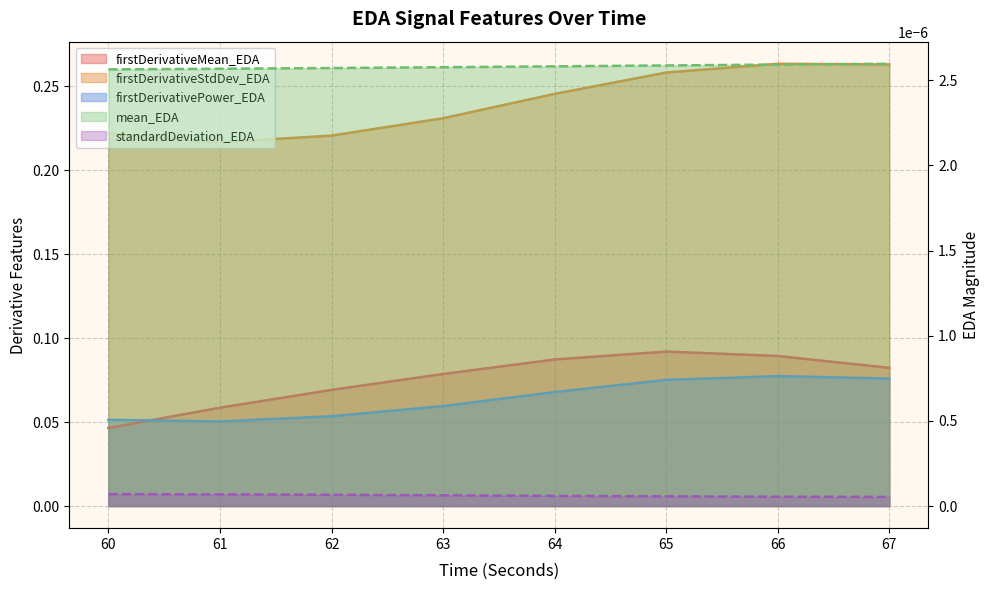

At which category is the sum across all series the highest?

66